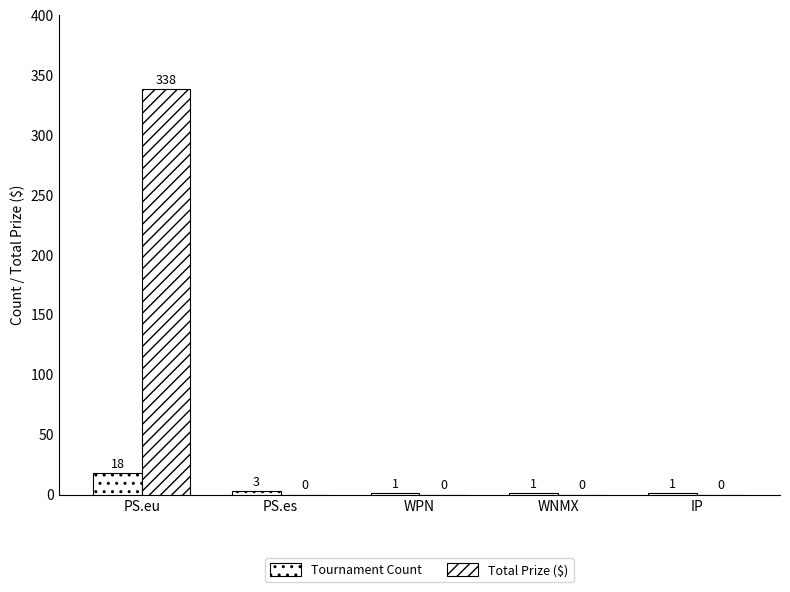

Which label corresponds to the largest value in the chart?

PS.eu